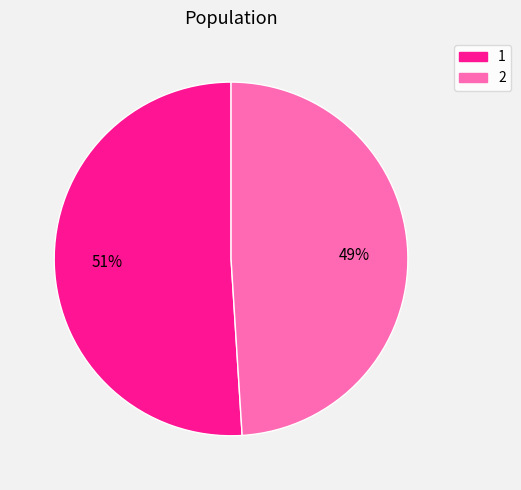

How many segments does this pie chart have?

2